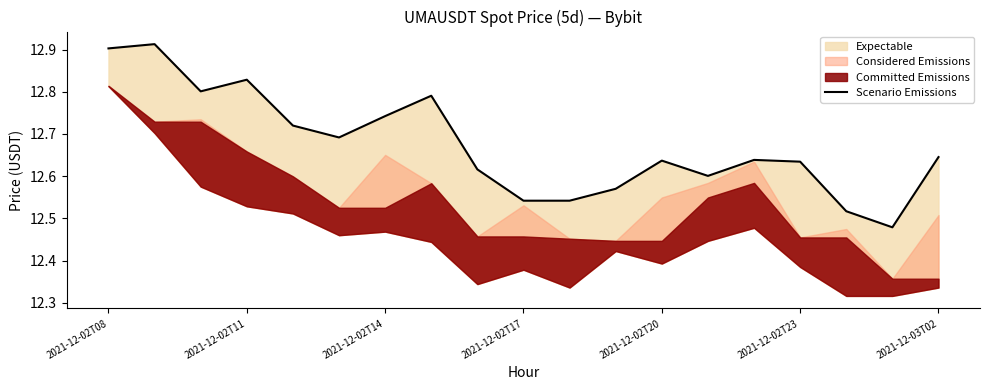

Reading left to right, transcribe all the data shown in this chart.

12.9	12.9	12.8	12.8	12.7	12.7	12.7	12.8	12.6	12.5	12.5	12.6	12.6	12.6	12.6	12.6	12.5	12.5	12.6